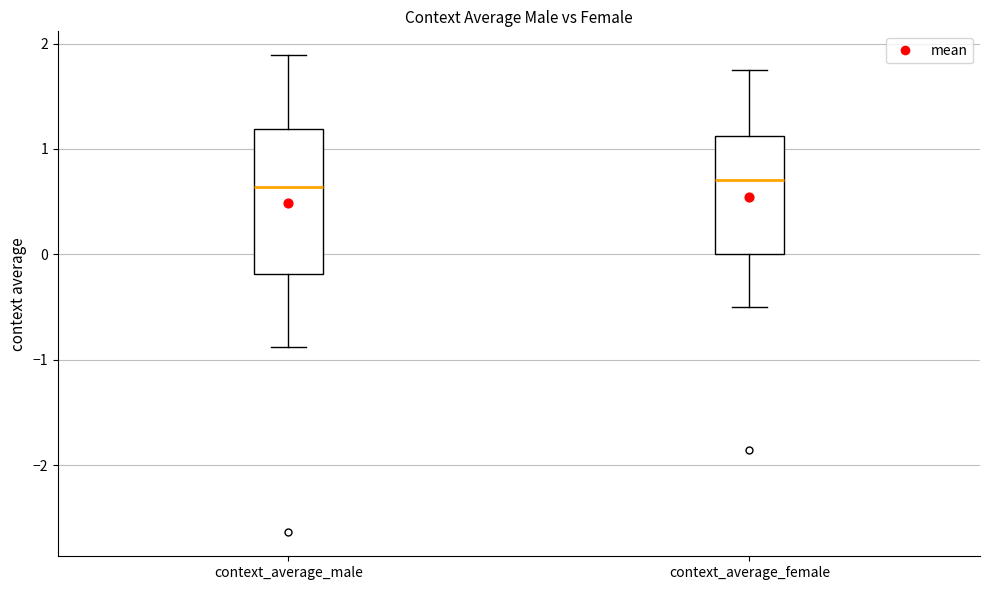

Reading left to right, transcribe this box plot: for each box, give where its median line is, the range the box spans, and where its two whiskers end, as read against the y-axis. The values are not printed on the chart, so give them approximately, as read against the axis.

context_average_male: median 0.6, box -0.2 to 1.2, whiskers -0.9 to 1.9
context_average_female: median 0.7, box 0.0 to 1.1, whiskers -0.5 to 1.8